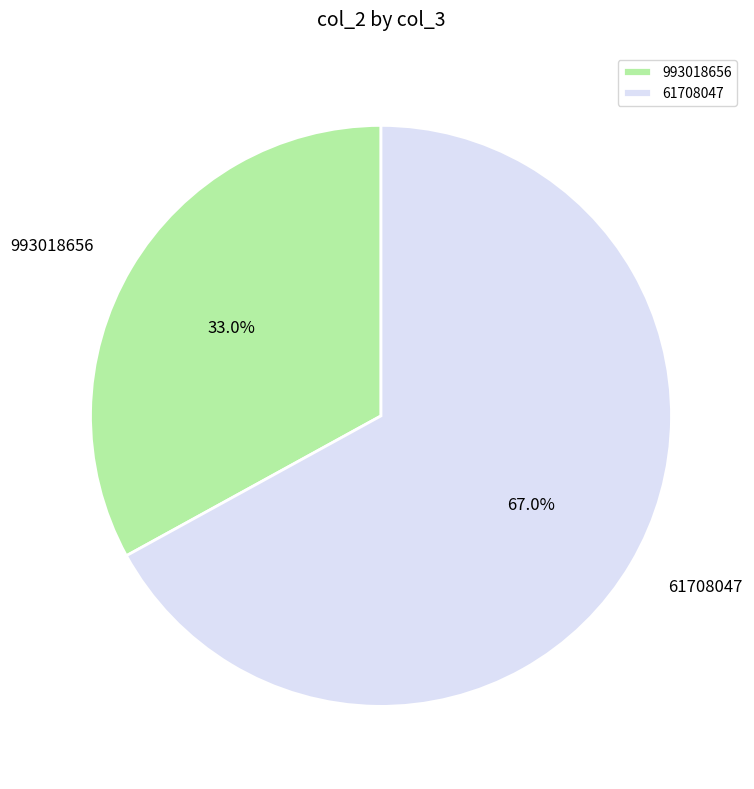

How much of the chart is everything except 61708047?

33.0%